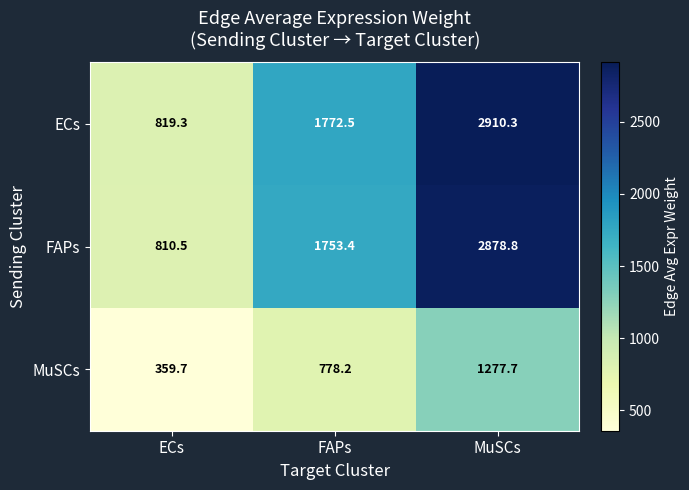

How many distinct data groups are displayed?

3